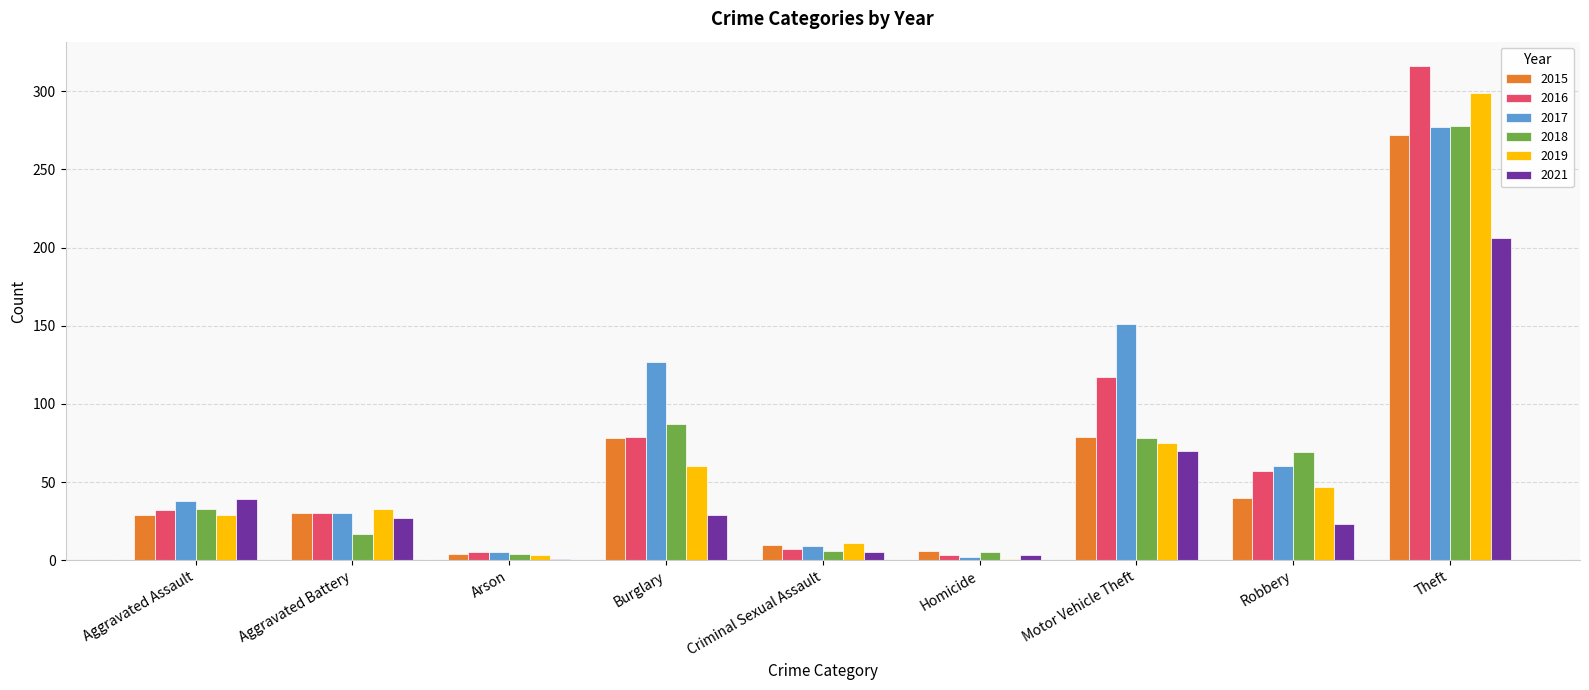

What is the value of the 2016 bar at the 8th from the left?

57